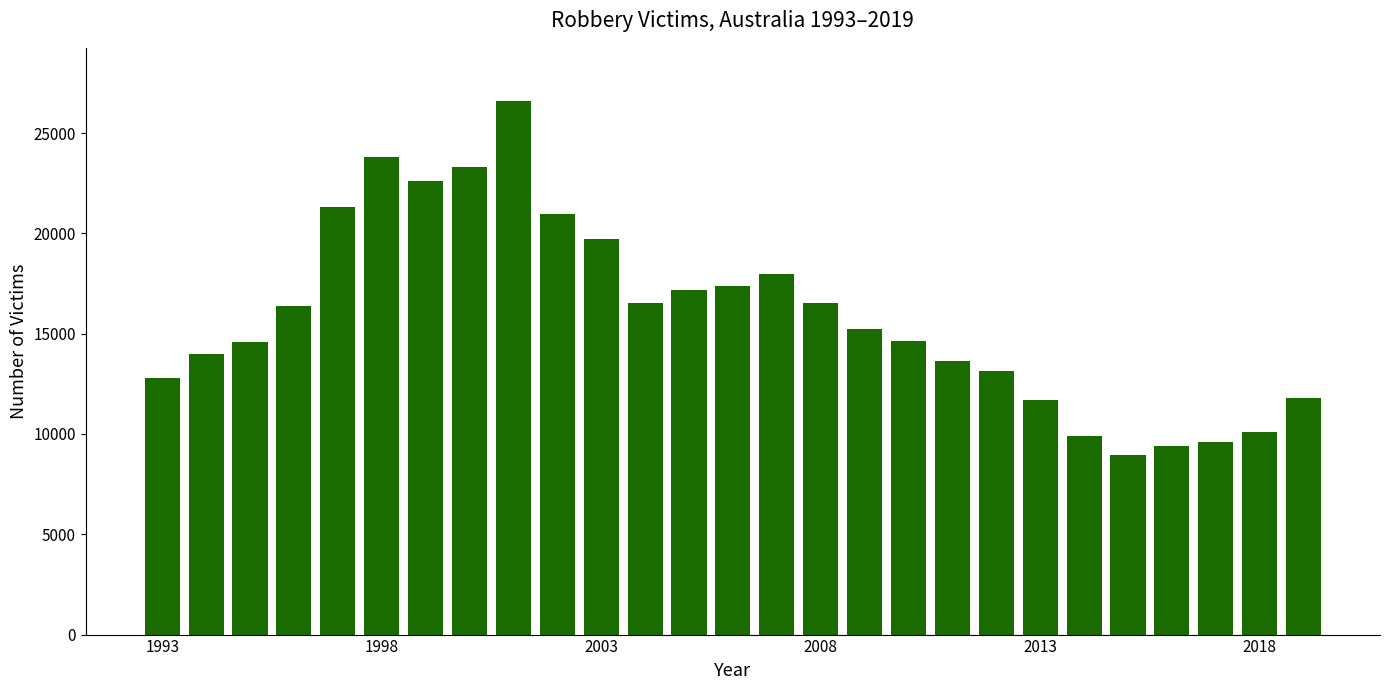

Are the bars horizontal?

No